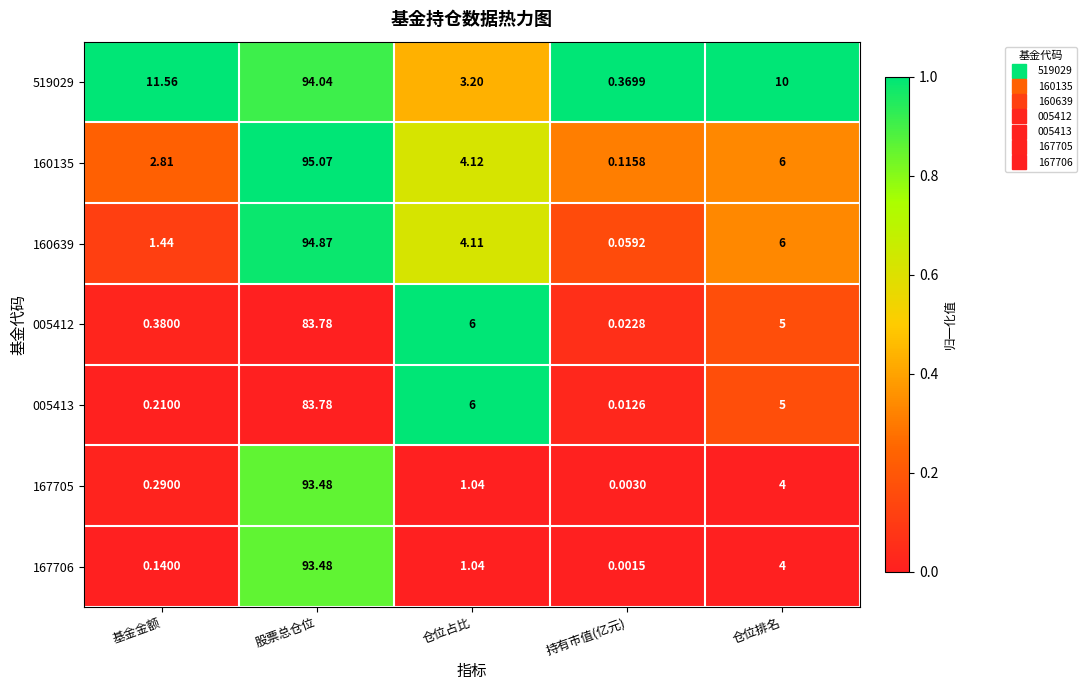

At which label is 519029 closest to 47?

基金金额